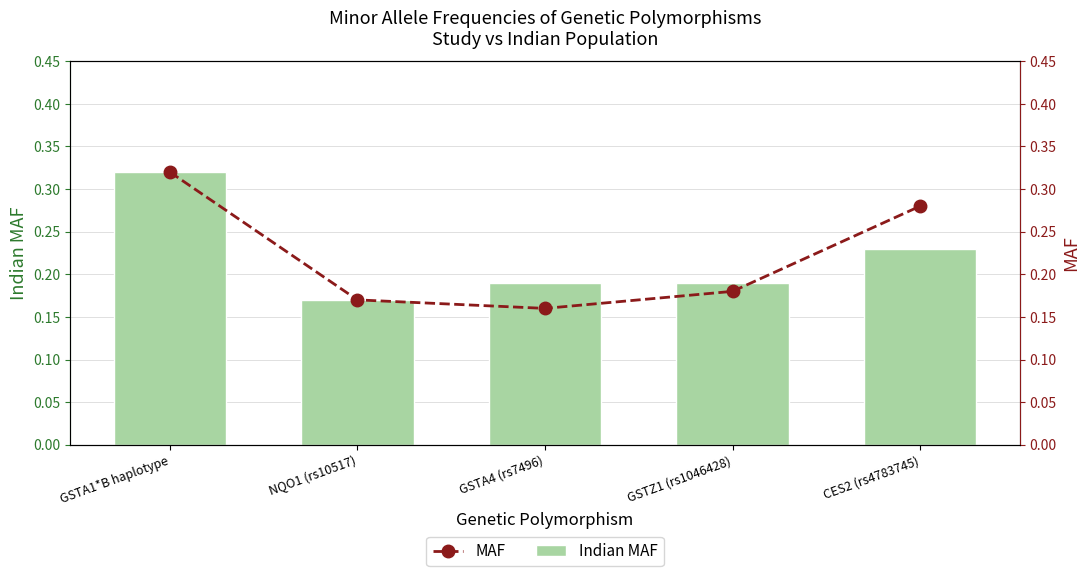

Is it true that MAF equals 0.3 at CES2 (rs4783745)?

True